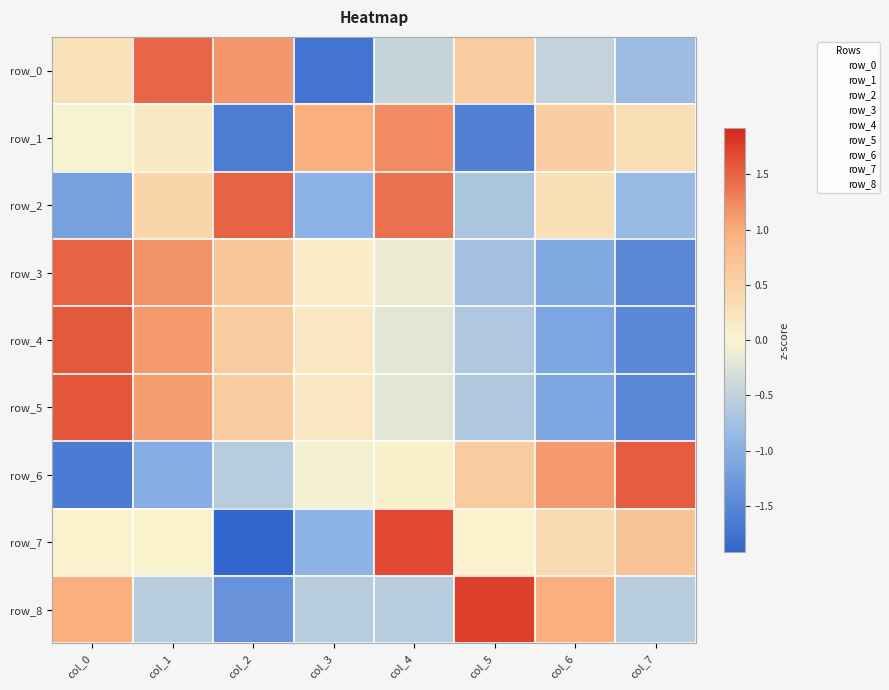

What is the difference between the row_6 values at col_3 and col_5?

0.6